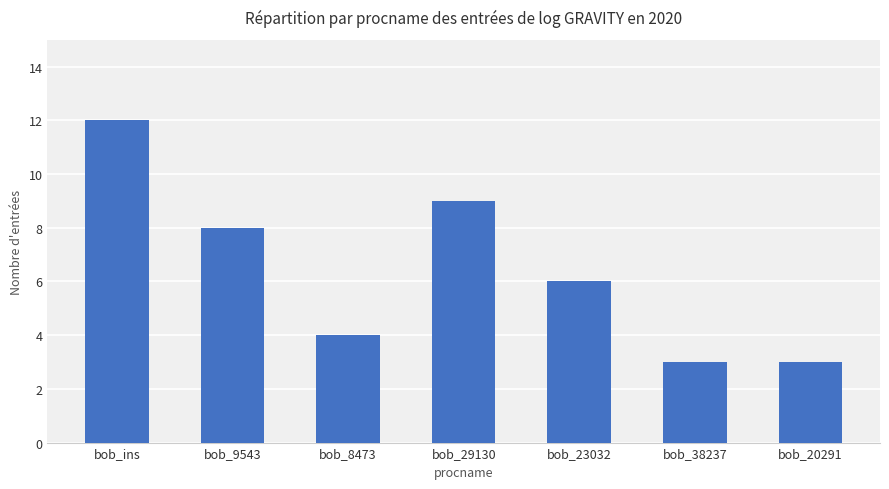

Reading left to right, list all the values displayed in this chart.

12	8	4	9	6	3	3